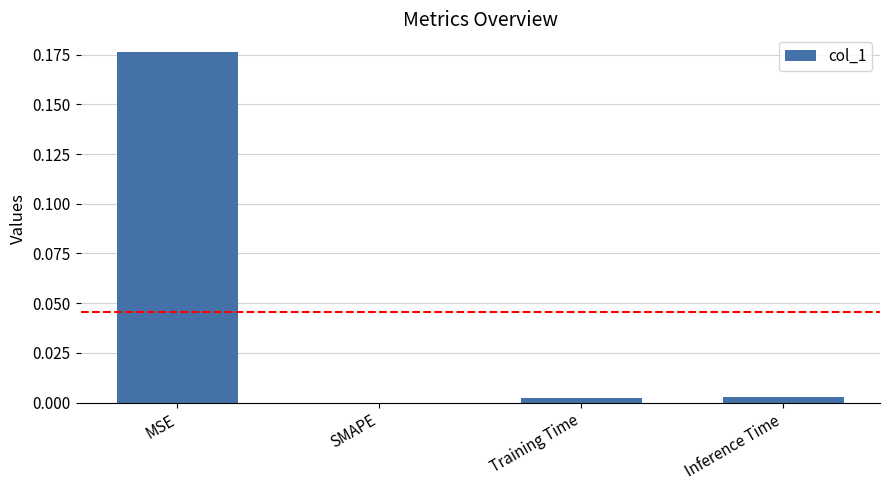

Is it true that the value at Training Time is 0.0?

True